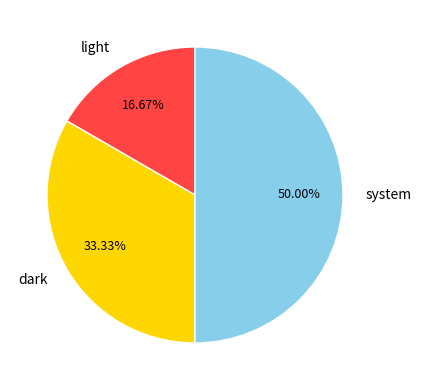

Is it true that system is 55% of the pie?

False